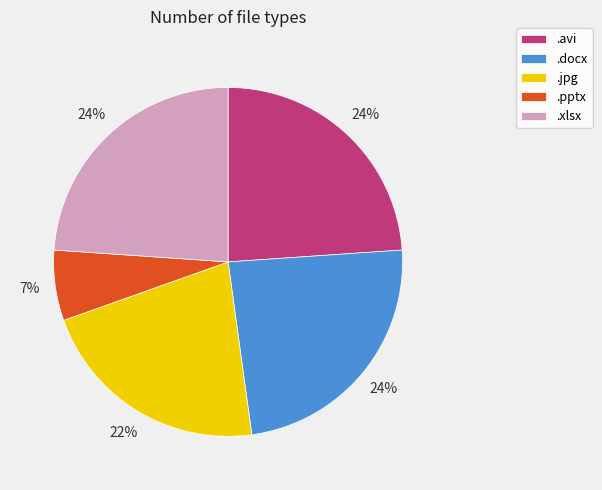

Which category has the smallest portion of the pie?

.pptx